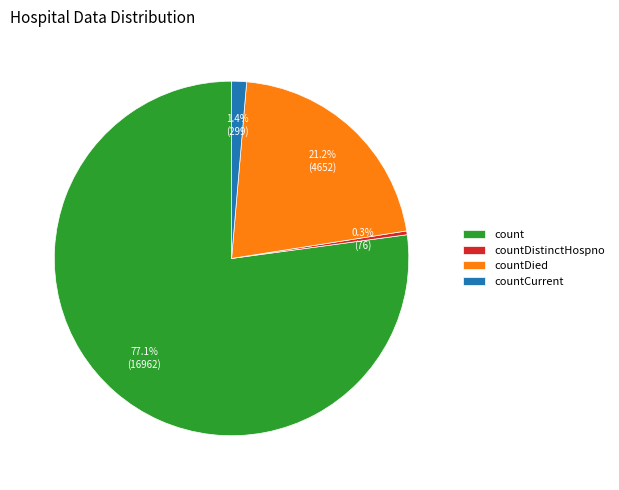

Do countDied and countCurrent together represent more than half of the pie?

No